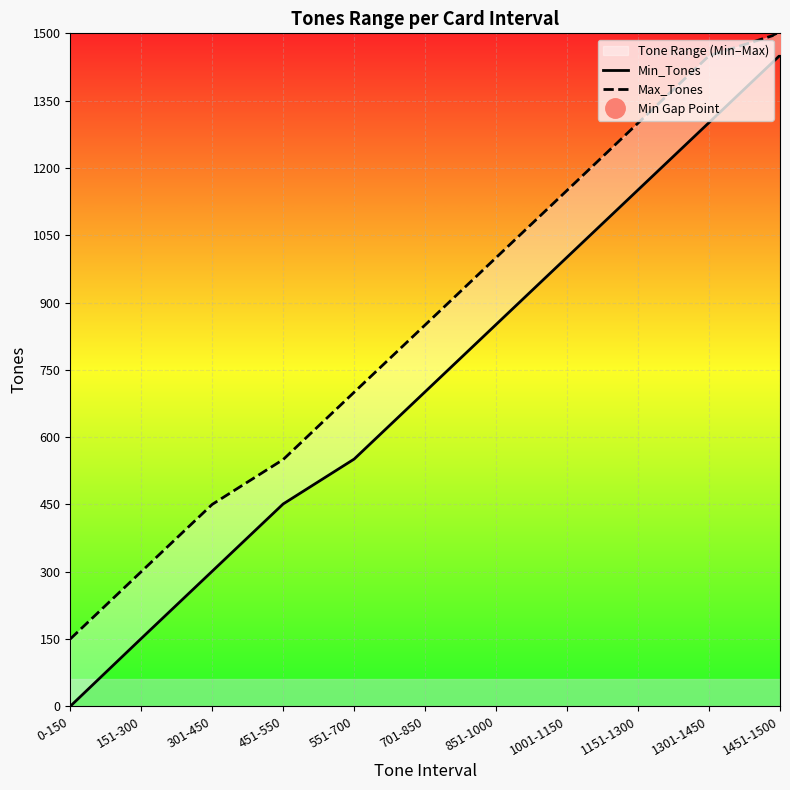

Does the chart display data point markers on the line(s)?

No